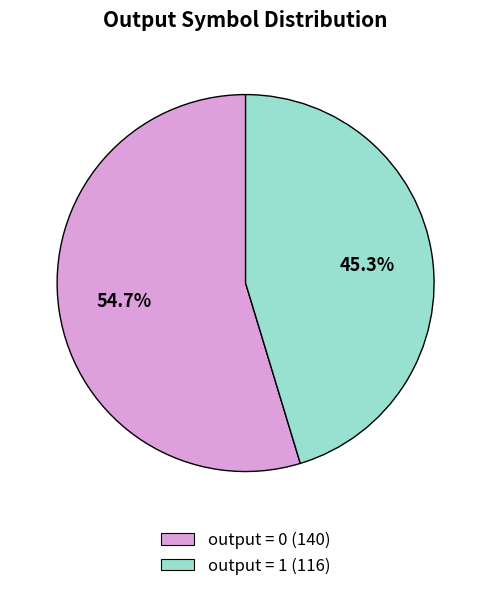

Is there a majority slice in this chart?

Yes